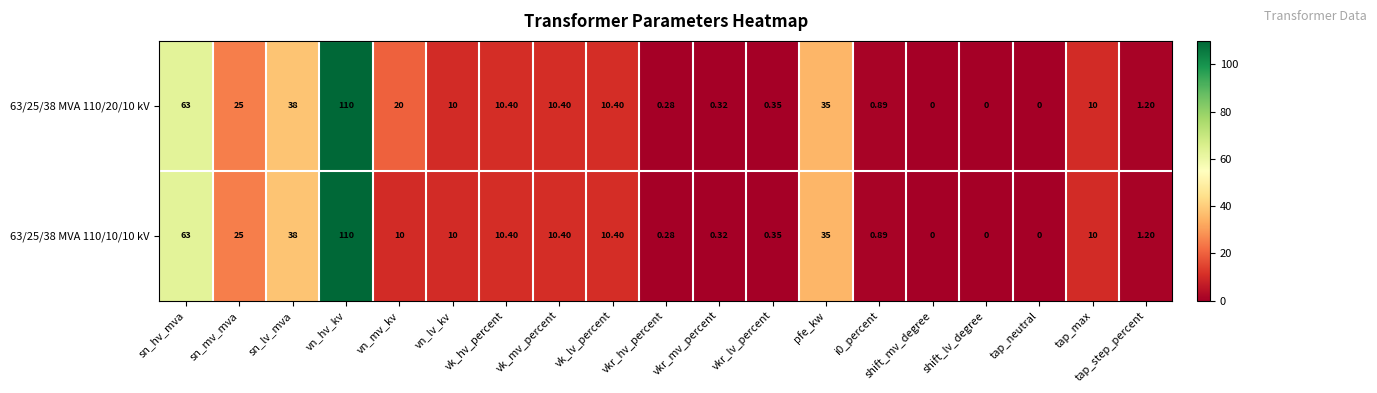

Where is 63/25/38 MVA 110/10/10 kV nearest to the value 55?

sn_hv_mva